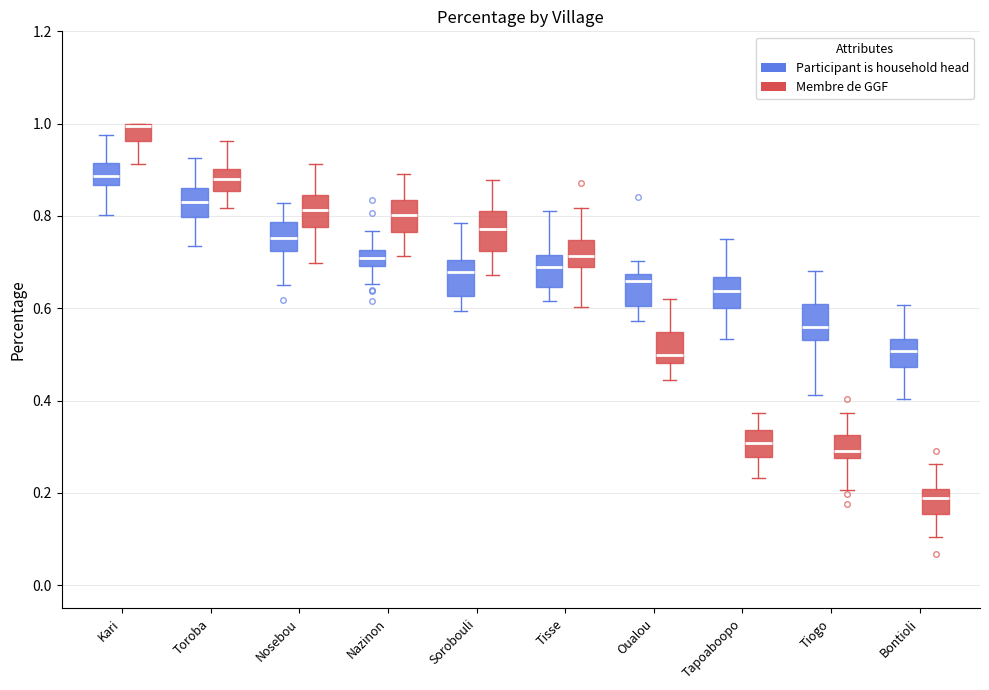

Where does the median line of the box for Tapoaboopo (Membre de GGF) sit on the y-axis? The values are not printed on the chart, so give them approximately, as read against the axis.

0.30